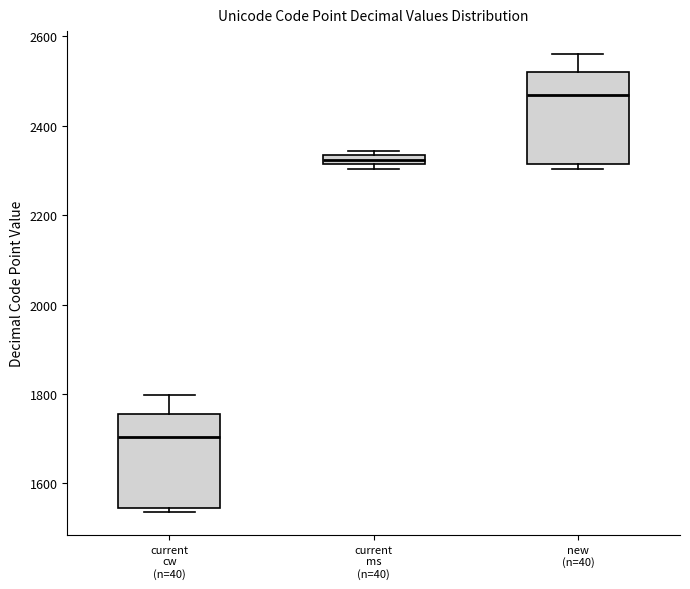

Where is the upper edge of the box for current ms (n=40) on the y-axis? The values are not printed on the chart, so give them approximately, as read against the axis.

2340